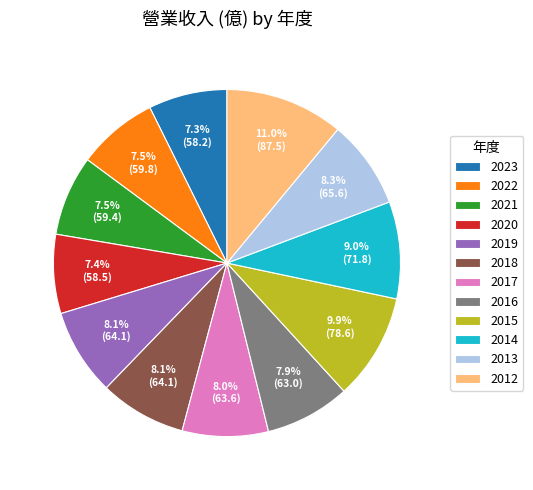

Between 2019 and 2023, which is larger?

2019